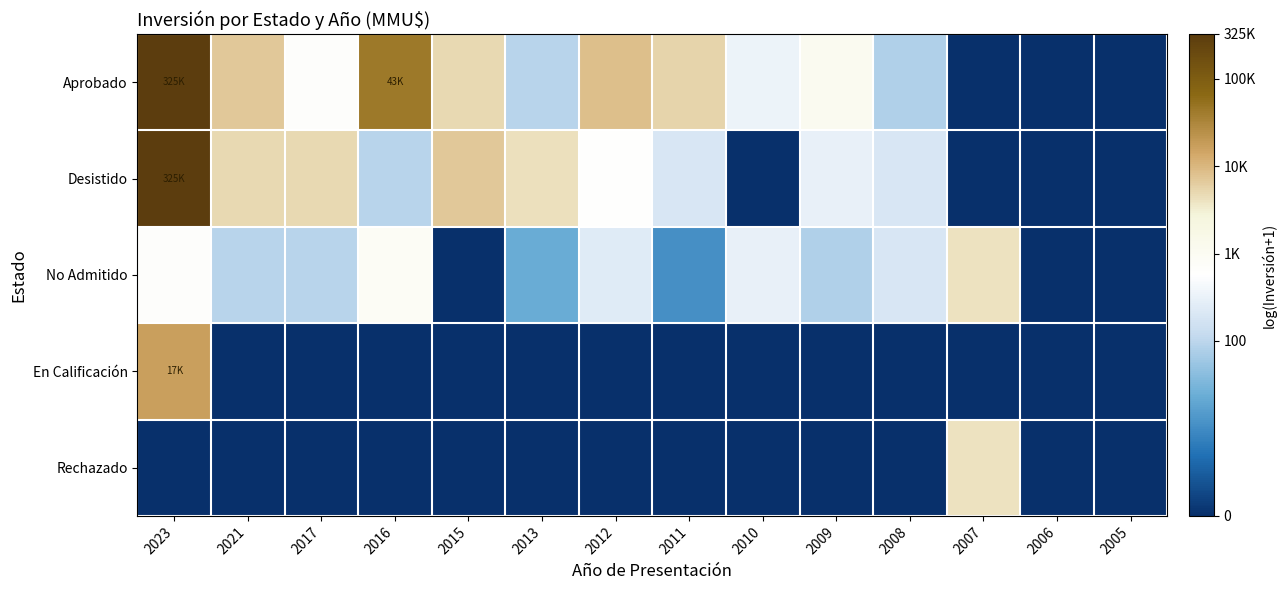

Reading right to left, list all the values displayed in this chart.

Aprobado: 2005=0.0	2006=0.0	2007=0.0	2008=4.4	2009=7.0	2010=5.8	2011=8.6	2012=9.0	2013=4.5	2015=8.5	2016=10.7	2017=6.5	2021=8.9	2023=12.7
Desistido: 2005=0.0	2006=0.0	2007=0.0	2008=5.3	2009=5.7	2010=0.0	2011=5.3	2012=6.4	2013=8.3	2015=8.9	2016=4.5	2017=8.5	2021=8.5	2023=12.7
No Admitido: 2005=0.0	2006=0.0	2007=8.3	2008=5.3	2009=4.4	2010=5.7	2011=2.4	2012=5.5	2013=3.1	2015=0.0	2016=6.7	2017=4.5	2021=4.5	2023=6.5
En Calificación: 2005=0.0	2006=0.0	2007=0.0	2008=0.0	2009=0.0	2010=0.0	2011=0.0	2012=0.0	2013=0.0	2015=0.0	2016=0.0	2017=0.0	2021=0.0	2023=9.7
Rechazado: 2005=0.0	2006=0.0	2007=8.3	2008=0.0	2009=0.0	2010=0.0	2011=0.0	2012=0.0	2013=0.0	2015=0.0	2016=0.0	2017=0.0	2021=0.0	2023=0.0